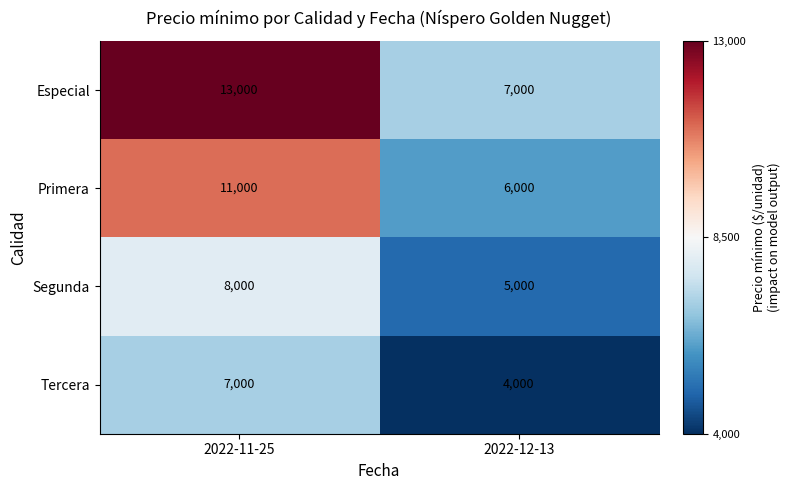

Which series changed the most between 2022-11-25 and 2022-12-13?

Especial